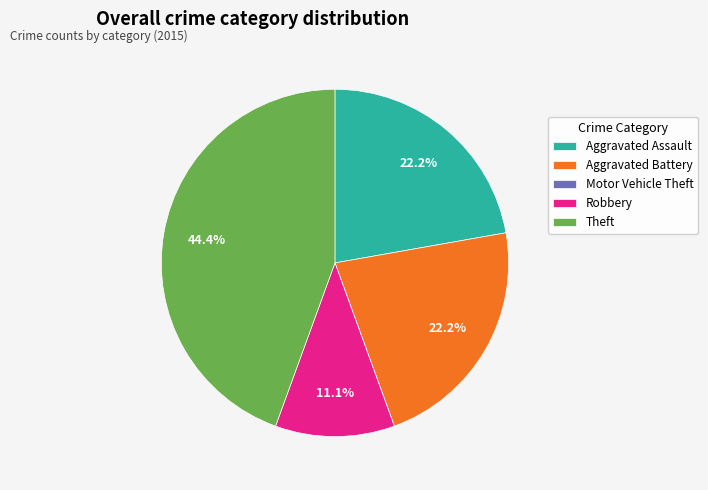

Which has a higher value, Theft or Aggravated Assault?

Theft